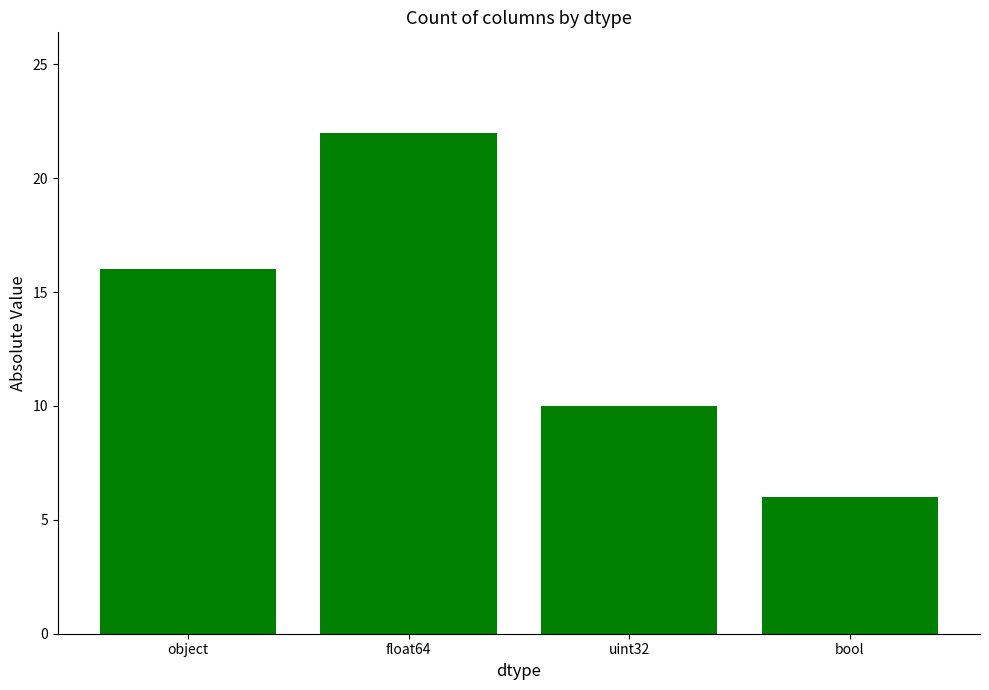

Does the chart contain stacked bars?

No